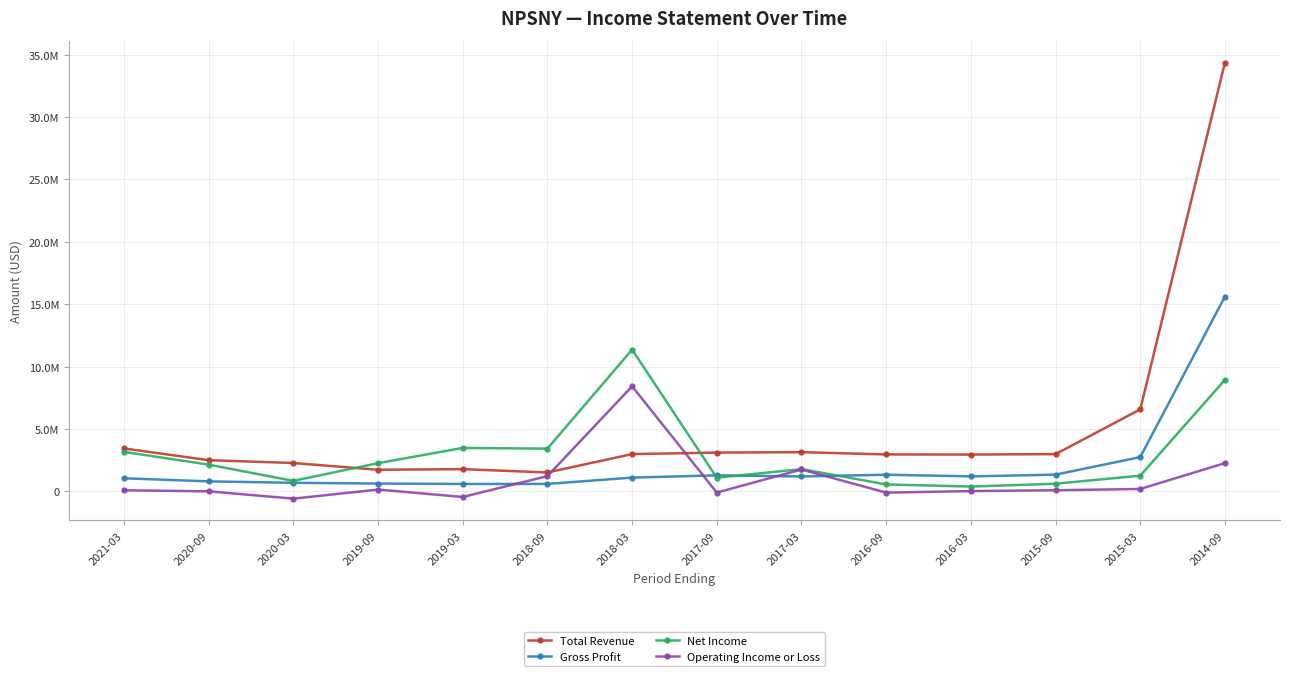

Is this an area chart (filled region under the line)?

No